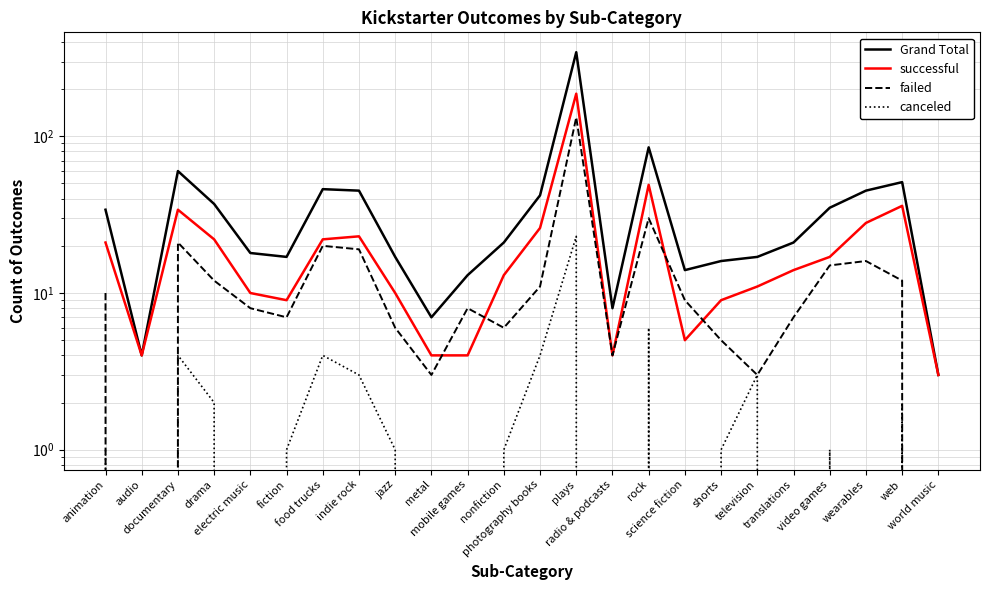

The value of successful at animation is 21. True or false?

True